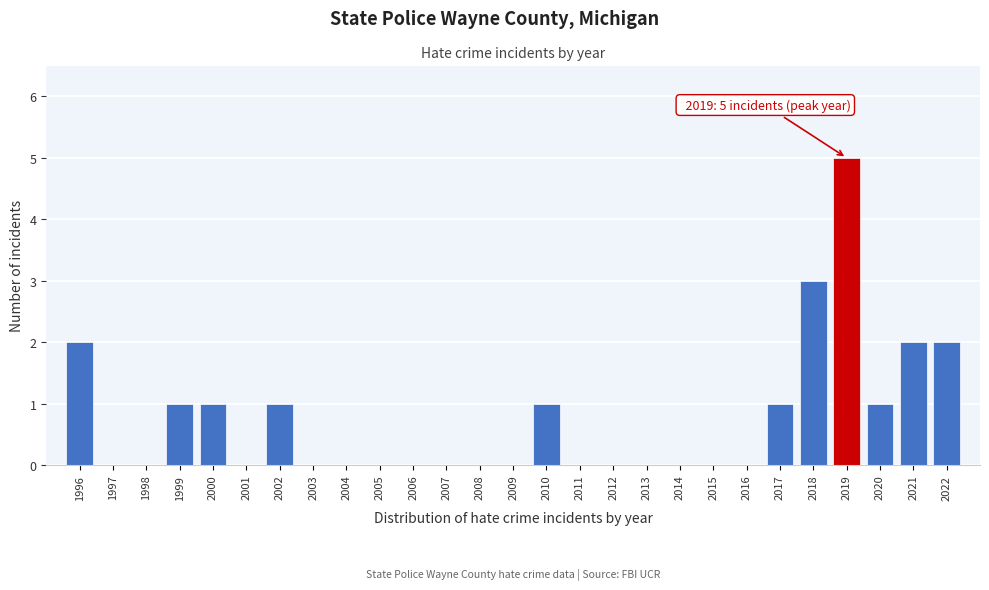

Reading right to left, extract all data points from this chart.

2022=2	2021=2	2020=1	2019=5	2018=3	2017=1	2016=0	2015=0	2014=0	2013=0	2012=0	2011=0	2010=1	2009=0	2008=0	2007=0	2006=0	2005=0	2004=0	2003=0	2002=1	2001=0	2000=1	1999=1	1998=0	1997=0	1996=2